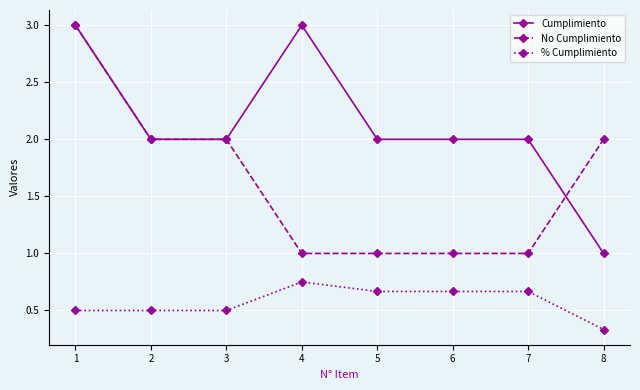

At which label does % Cumplimiento reach its minimum?

8